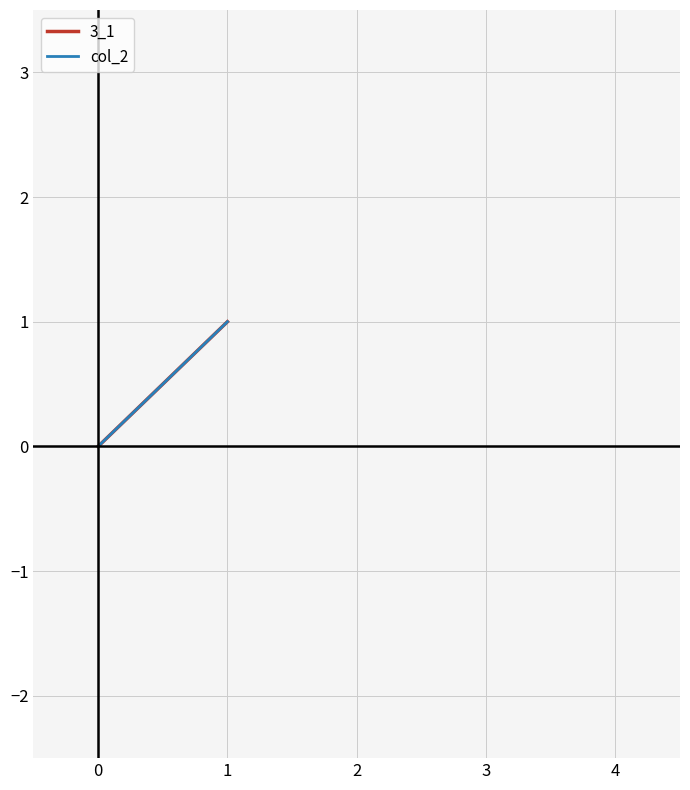

Between 0 and 1, which is larger?

1